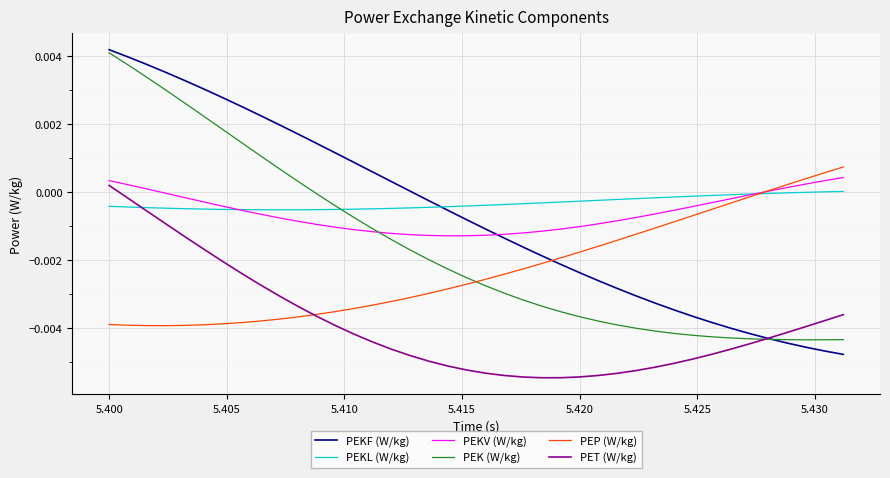

How many times do PEKF (W/kg) and PEKV (W/kg) cross each other?

1